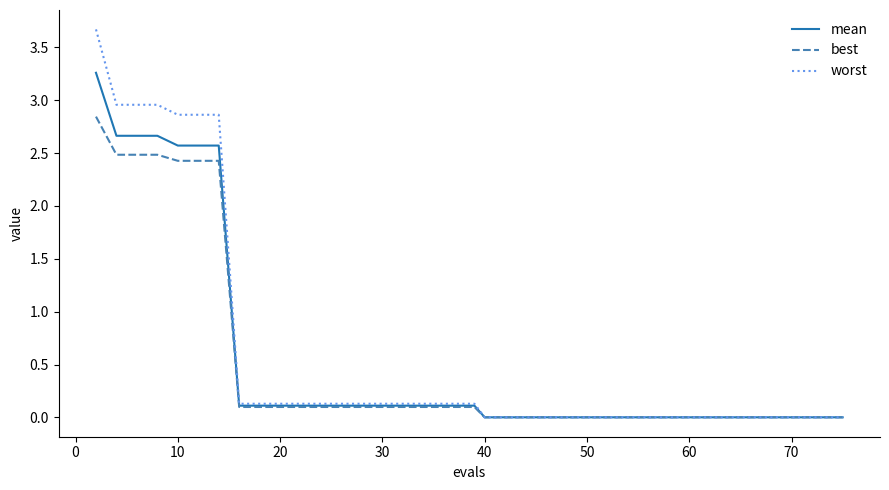

What is the sum of all best values?

18.9